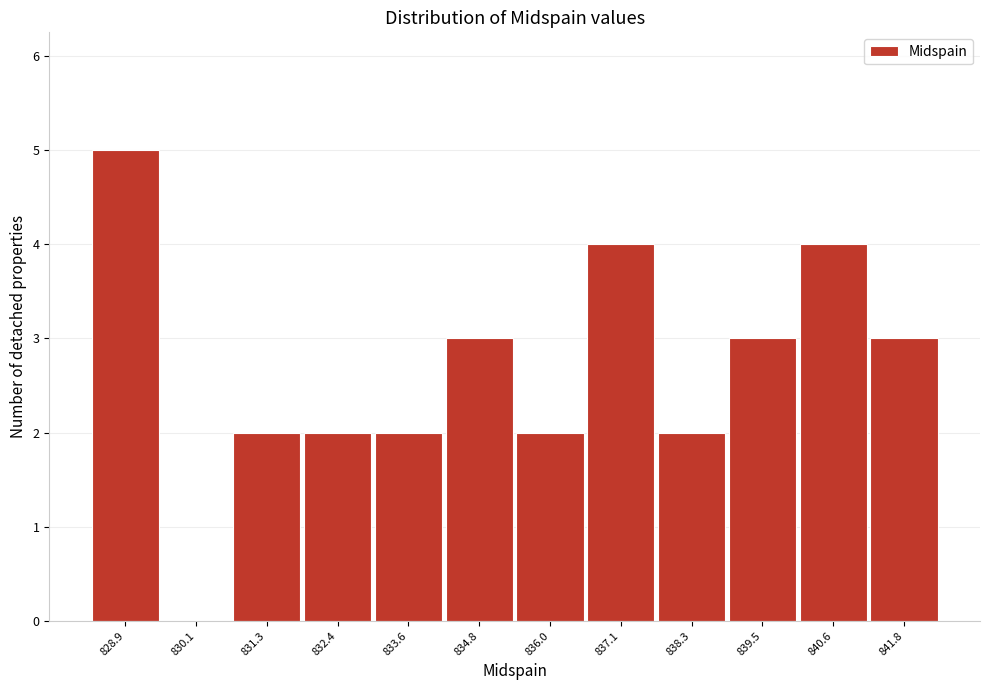

Reading left to right, extract all data points from this chart.

828.9=5	830.1=0	831.3=2	832.4=2	833.6=2	834.8=3	836.0=2	837.1=4	838.3=2	839.5=3	840.6=4	841.8=3